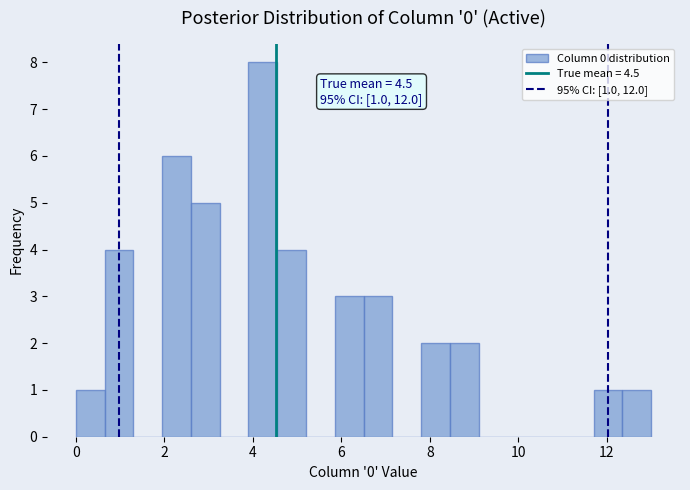

Around what value on the x-axis is the tallest bar? Give the approximate position of its centre, as read against the axis.

4.2